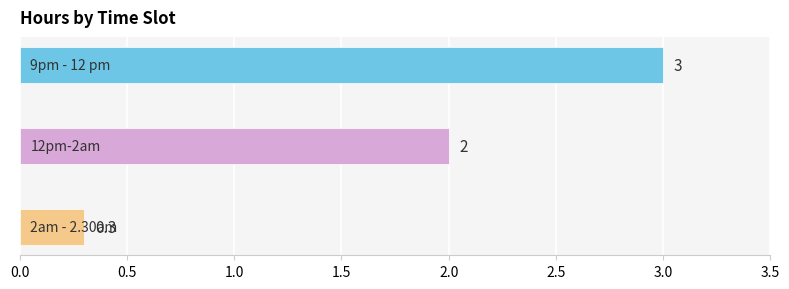

How many values are between 0 and 3?

3